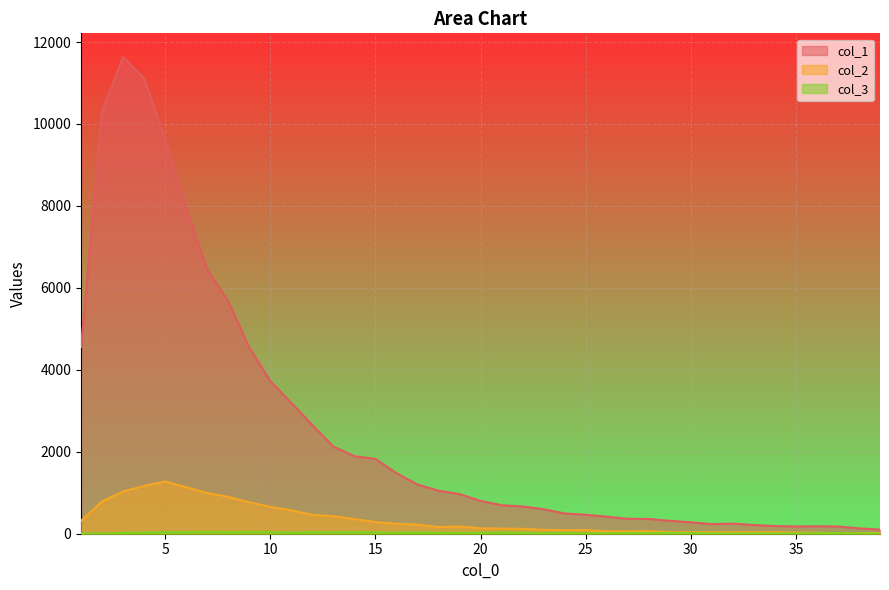

True or false: col_3 and col_2 intersect in this chart.

False